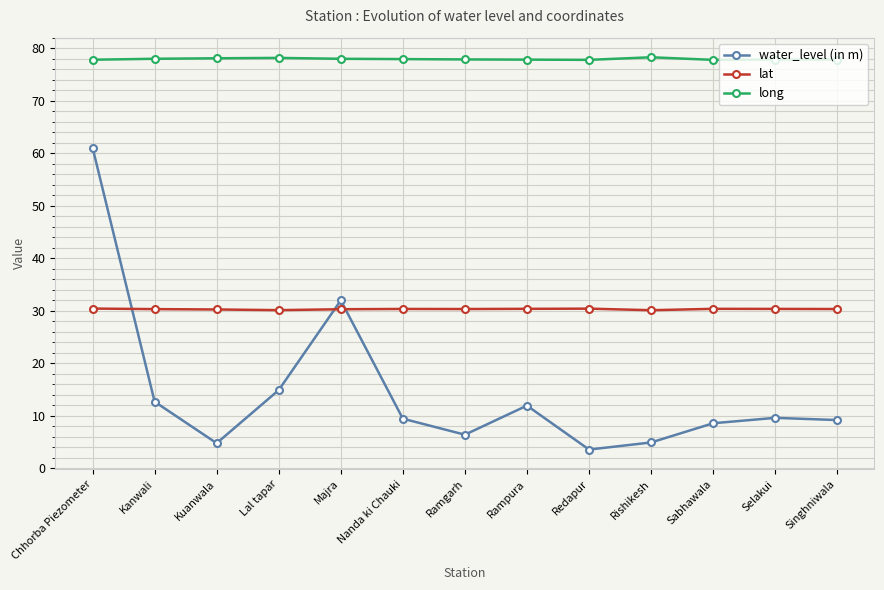

Read the lat value at Ramgarh.

30.3